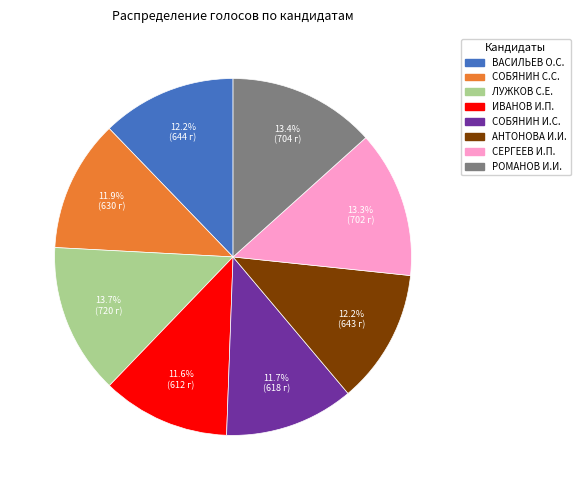

To the nearest percent, what is the average slice percentage?

12%